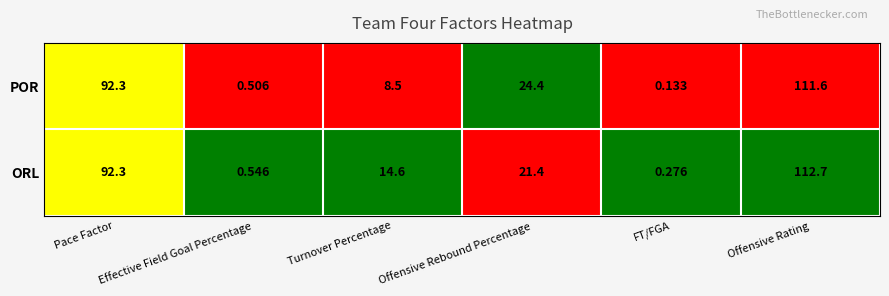

At which label is POR closest to 55?

Offensive Rebound Percentage